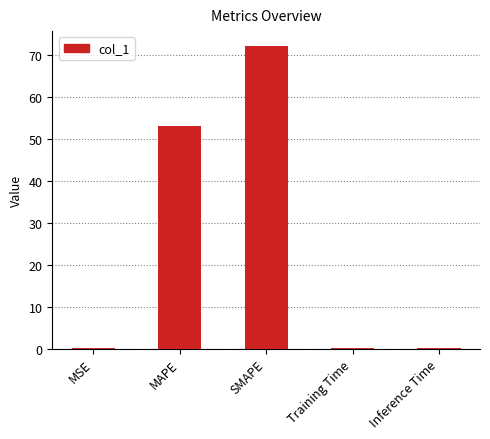

Are the bars horizontal?

No